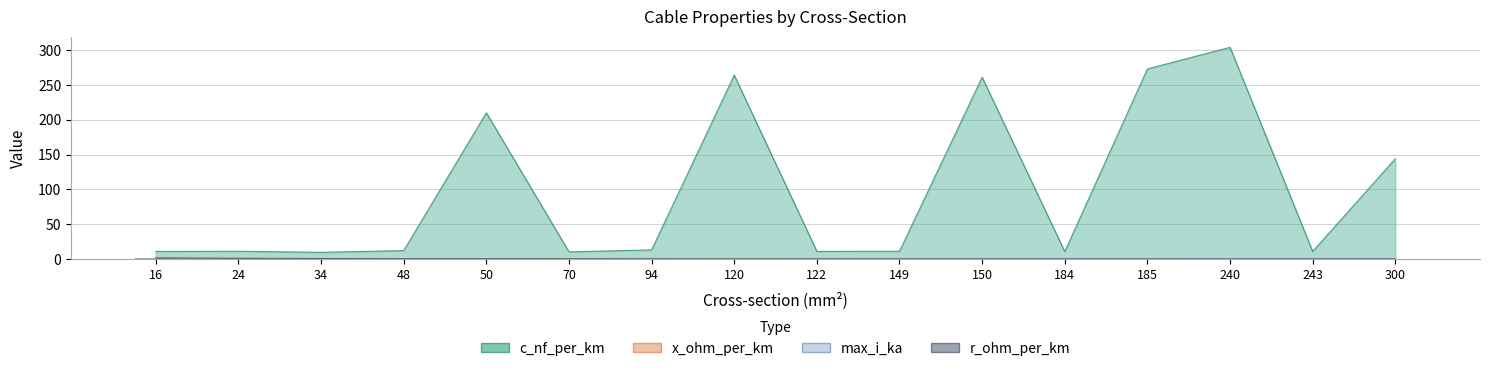

List the series in order of their peak value, lowest first.

x_ohm_per_km, max_i_ka, r_ohm_per_km, c_nf_per_km